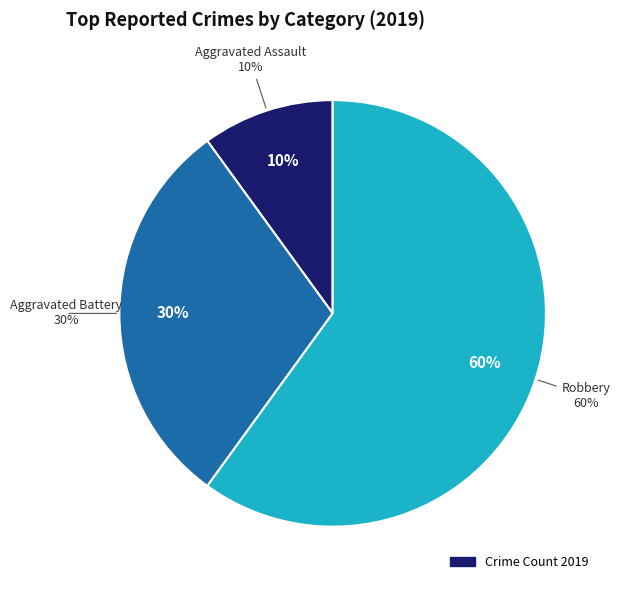

How many slices are in this pie chart?

3